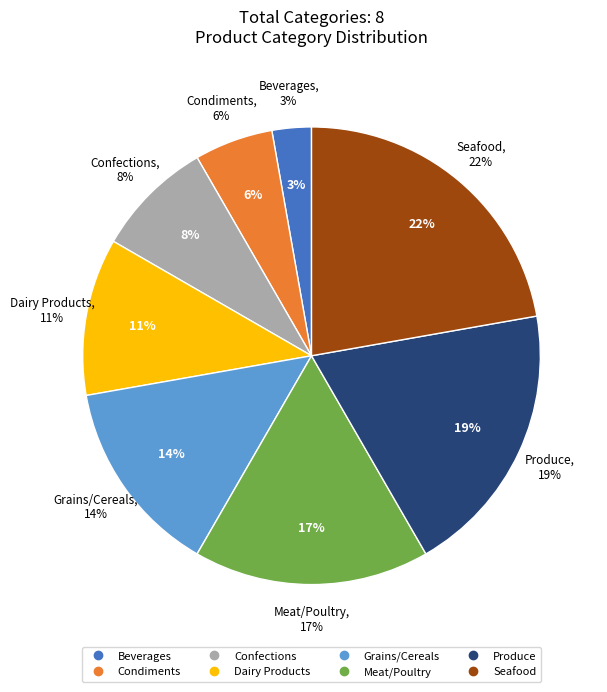

Which has a higher value, Produce or Grains/Cereals?

Produce